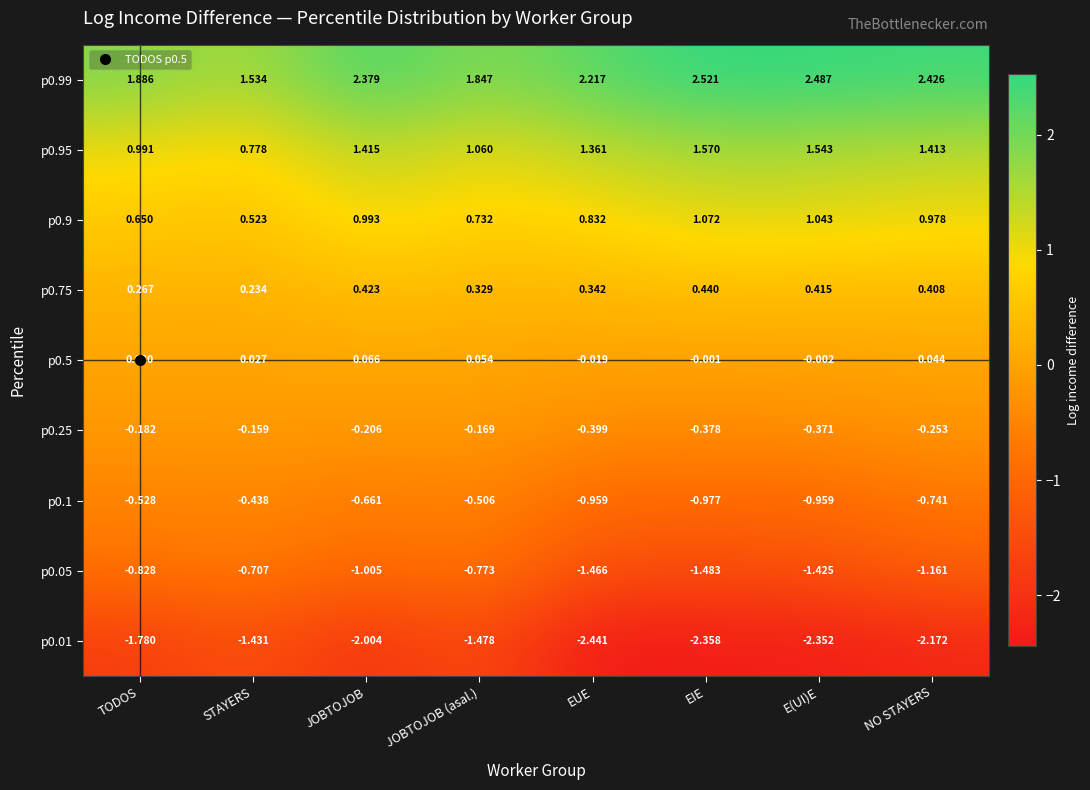

Where is p0.05 nearest to the value -1?

JOBTOJOB